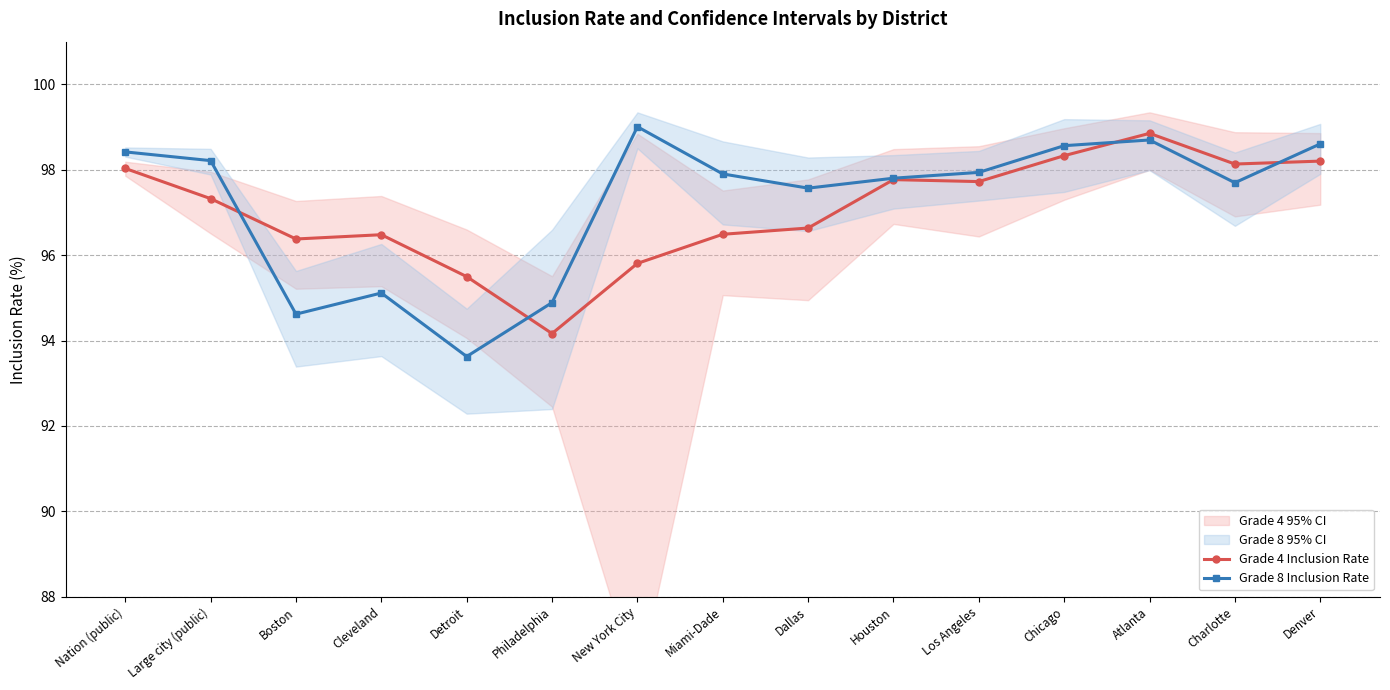

What is the maximum value shown in the chart?

99.0